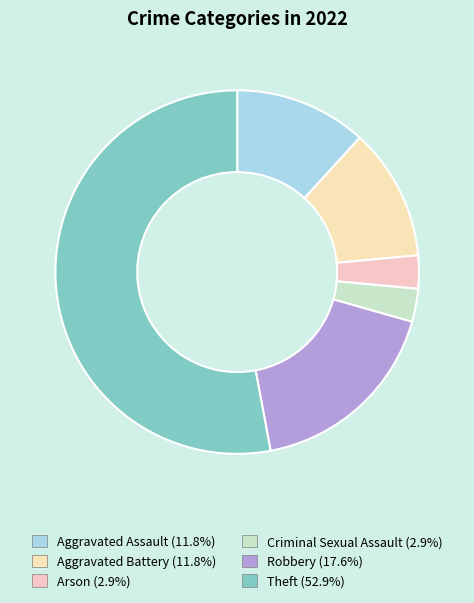

To the nearest percent, what portion does Aggravated Battery represent?

12%